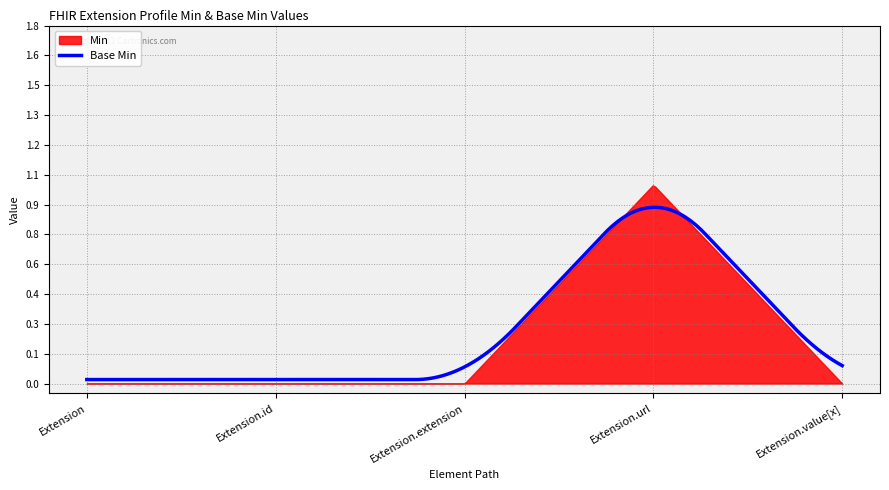

What position from the right is Extension.url?

2